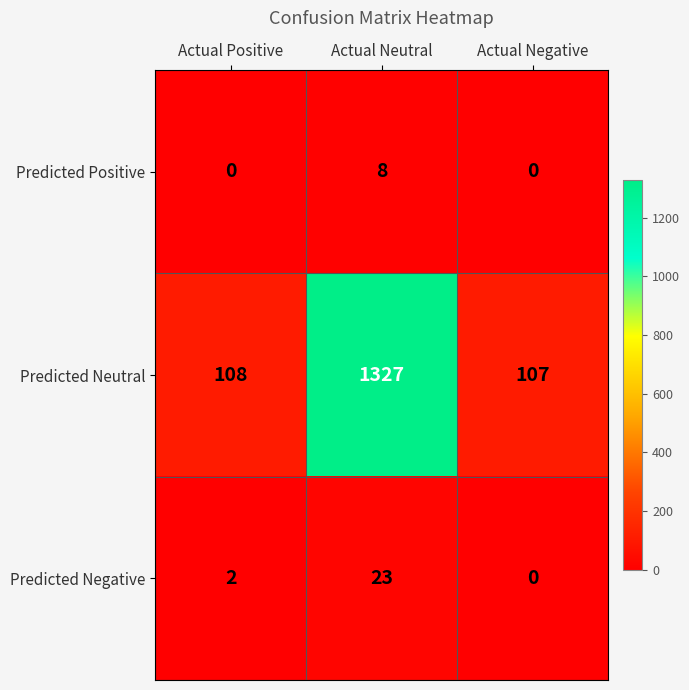

Which series has the largest range (max minus min)?

Predicted Neutral